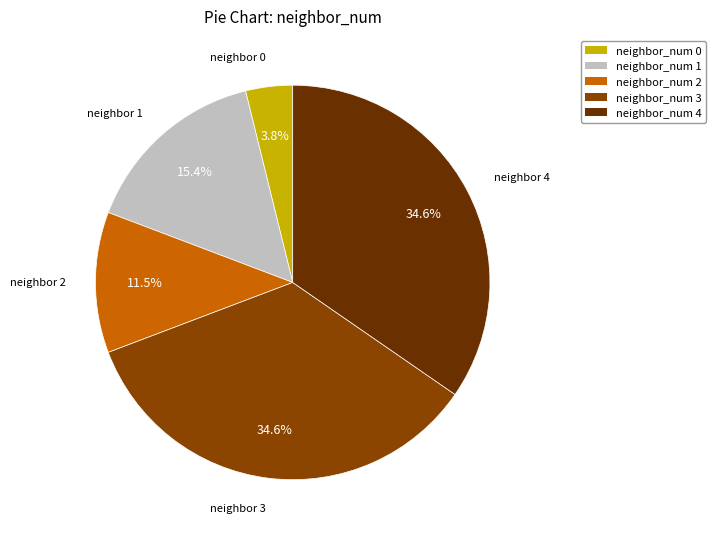

Does neighbor_num 2 represent more than half of the total?

No